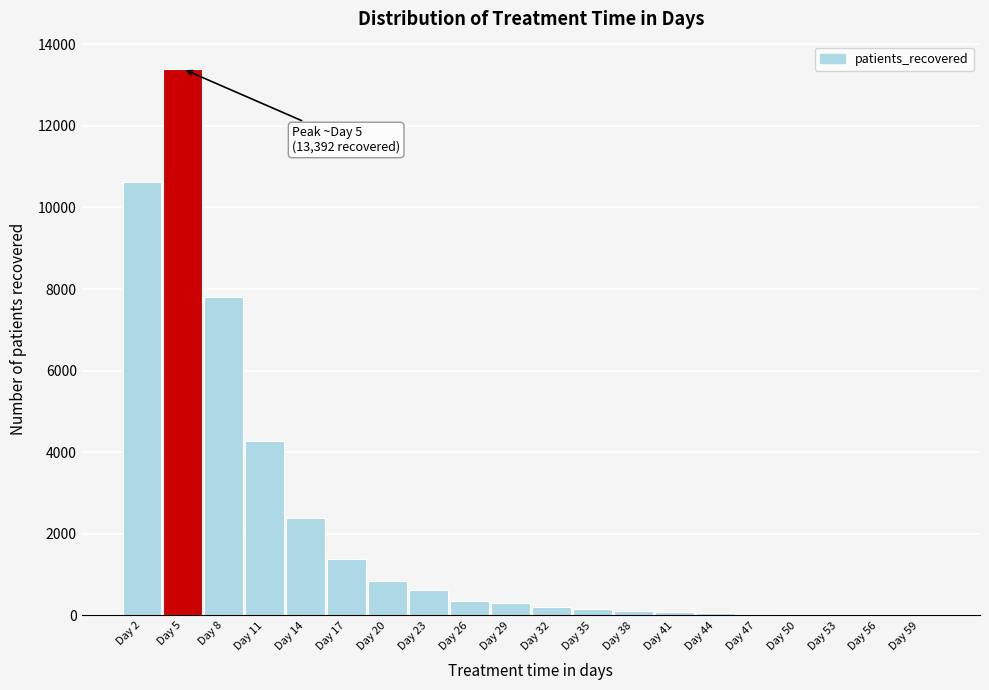

Which range on the x-axis has the tallest bar?

3.5 to 6.5